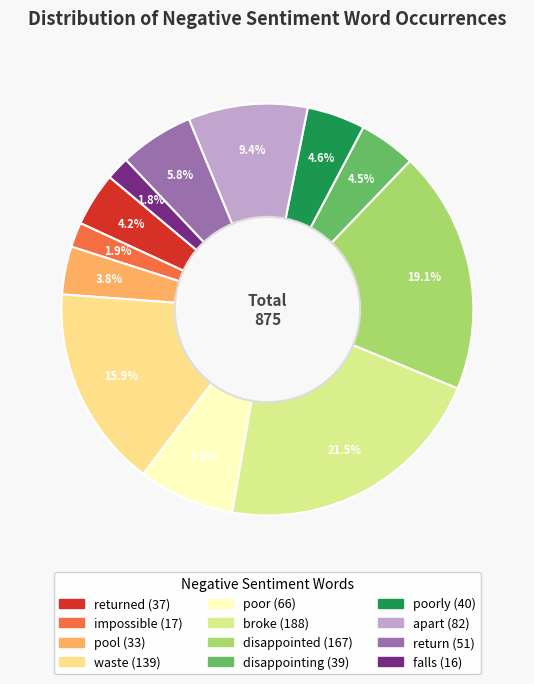

How many segments does this pie chart have?

12